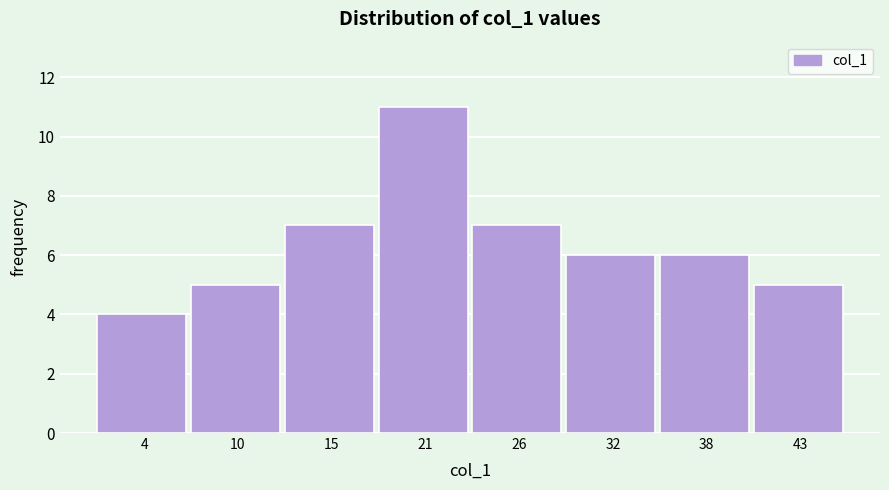

Reading left to right, what are all the values shown in this chart?

4=4	10=5	15=7	21=11	26=7	32=6	38=6	43=5